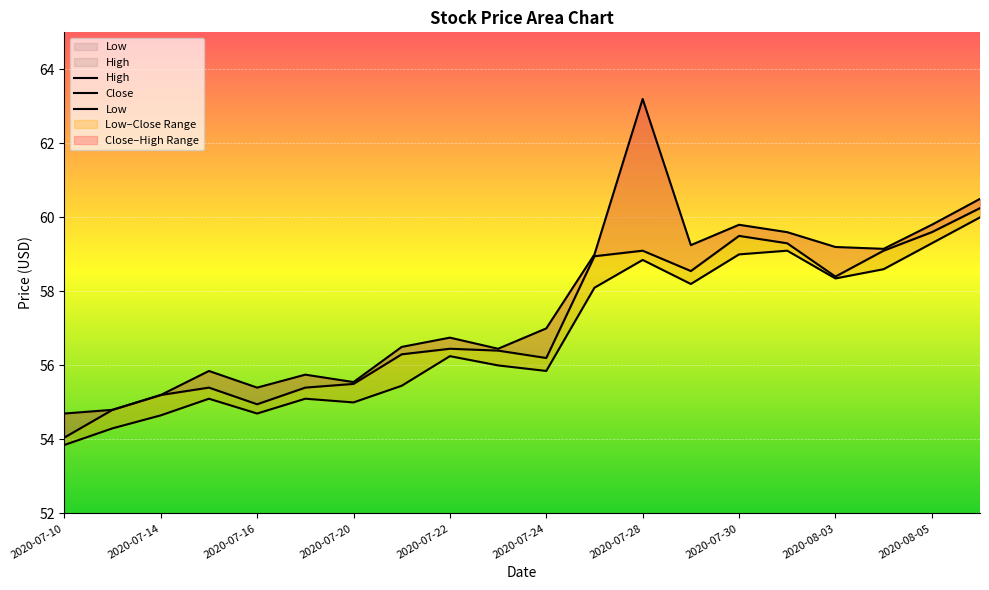

Reading right to left, list all the values displayed in this chart.

High: 60.5	59.8	59.2	59.2	59.6	59.8	59.2	63.2	59.0	57.0	56.5	56.8	56.5	55.5	55.8	55.4	55.8	55.2	54.8	54.7
Close: 60.2	59.6	59.1	58.4	59.3	59.5	58.5	59.1	59.0	56.2	56.4	56.5	56.3	55.5	55.4	55.0	55.4	55.2	54.8	54.0
Low: 60.0	59.3	58.6	58.3	59.1	59.0	58.2	58.8	58.1	55.8	56.0	56.2	55.5	55.0	55.1	54.7	55.1	54.7	54.3	53.8